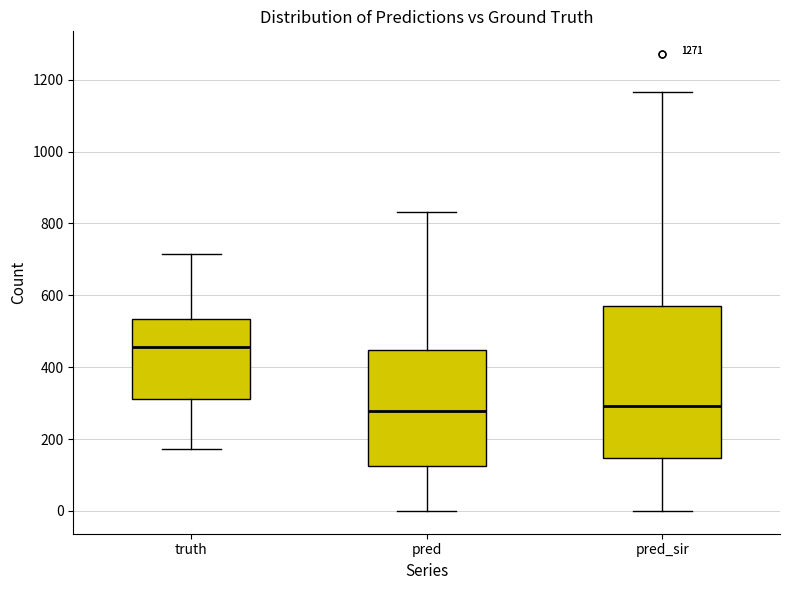

Reading left to right, transcribe this box plot: for each box, give where its median line is, the range the box spans, and where its two whiskers end, as read against the y-axis. The values are not printed on the chart, so give them approximately, as read against the axis.

truth: median 460, box 320 to 540, whiskers 180 to 720
pred: median 280, box 120 to 440, whiskers 0 to 840
pred_sir: median 300, box 140 to 560, whiskers 0 to 1160